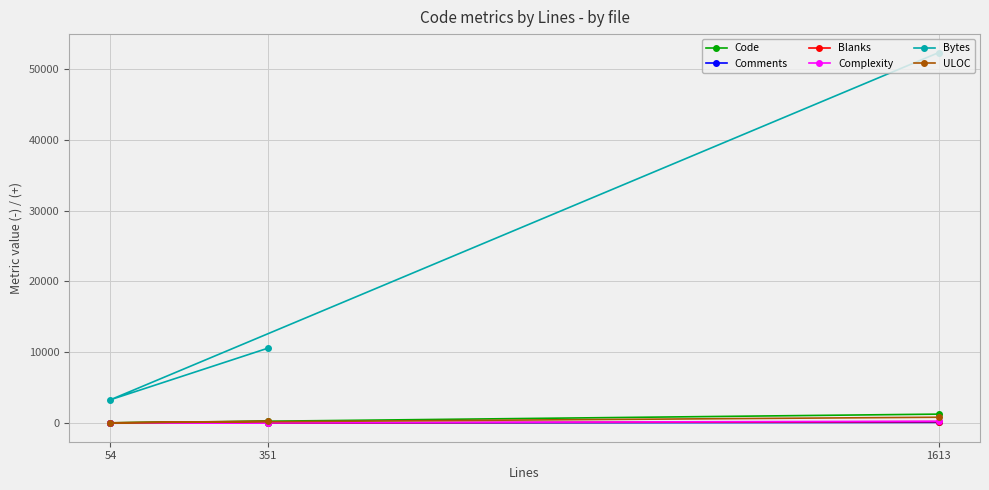

How many lines are shown in the chart?

6